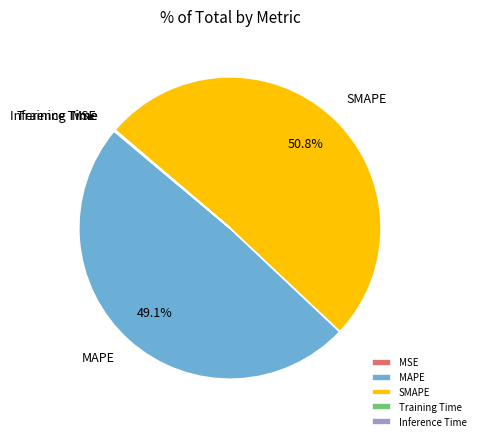

Which slice represents more than half of the pie?

SMAPE